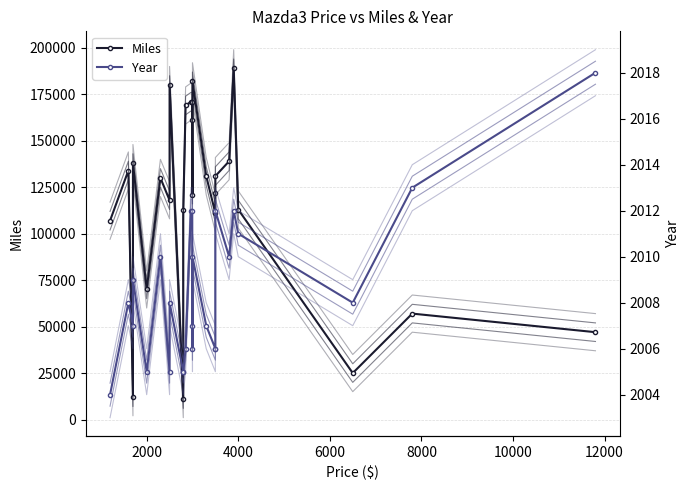

True or false: Miles and Year intersect in this chart.

False